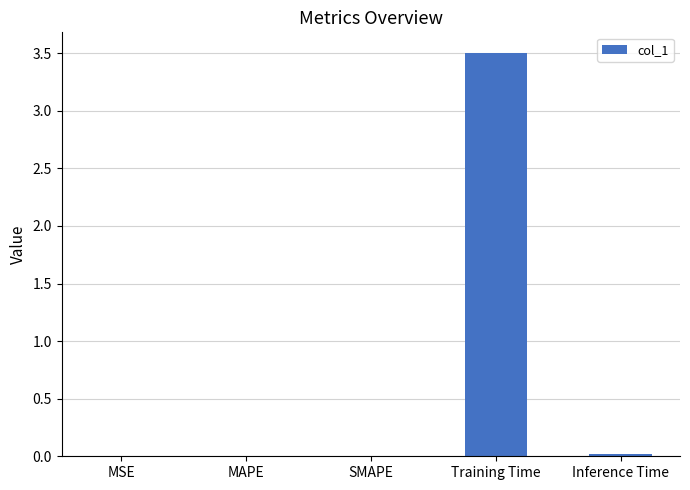

What is the greatest value displayed?

3.5